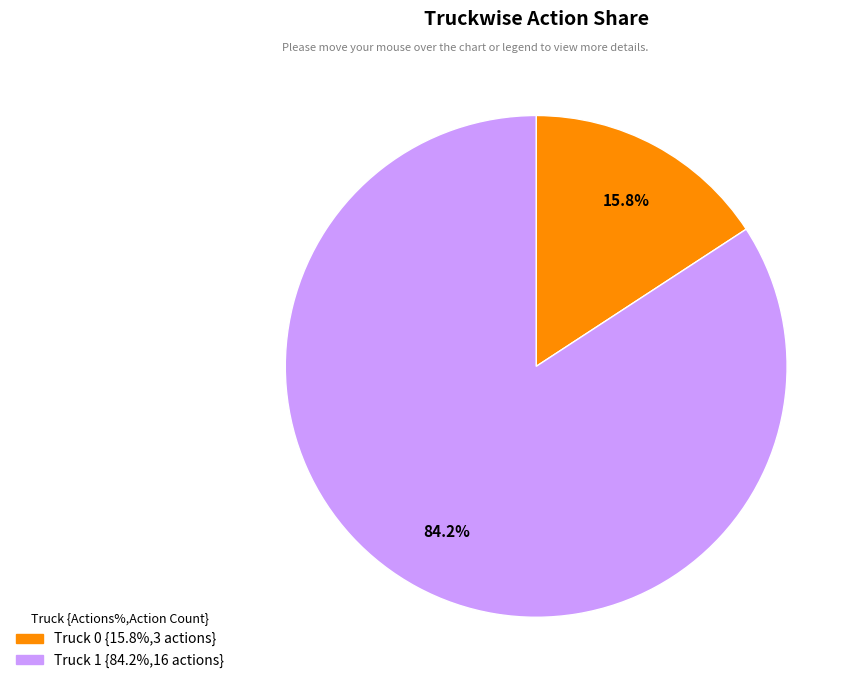

What portion of the pie excludes Truck 0?

84.2%